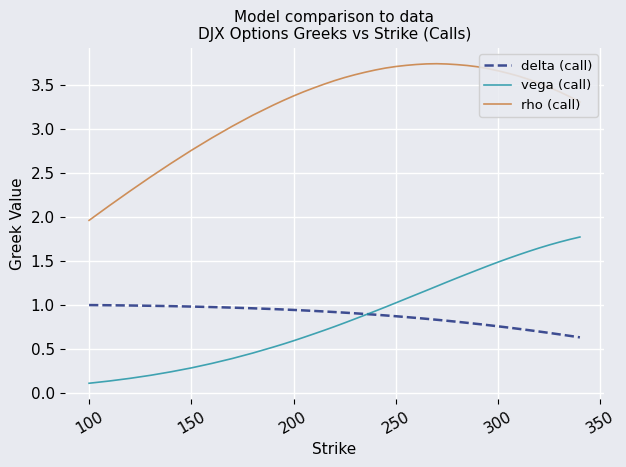

What is the difference between the maximum and minimum values in the delta (call) series?

0.4